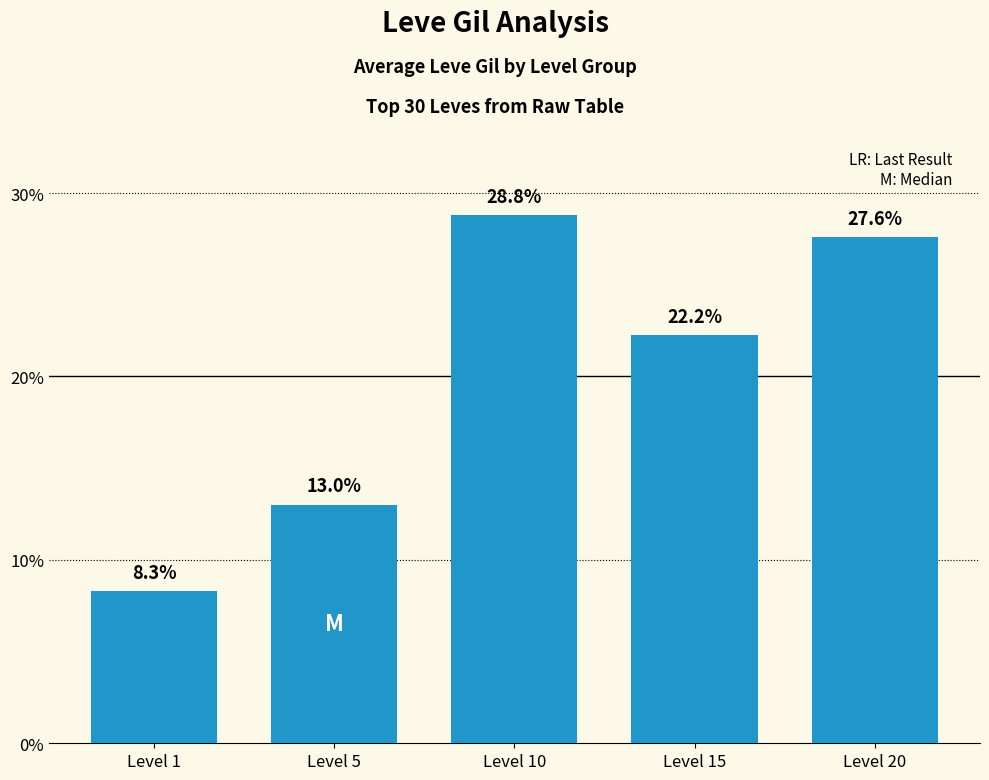

What is the minimum value shown in the chart?

8.3